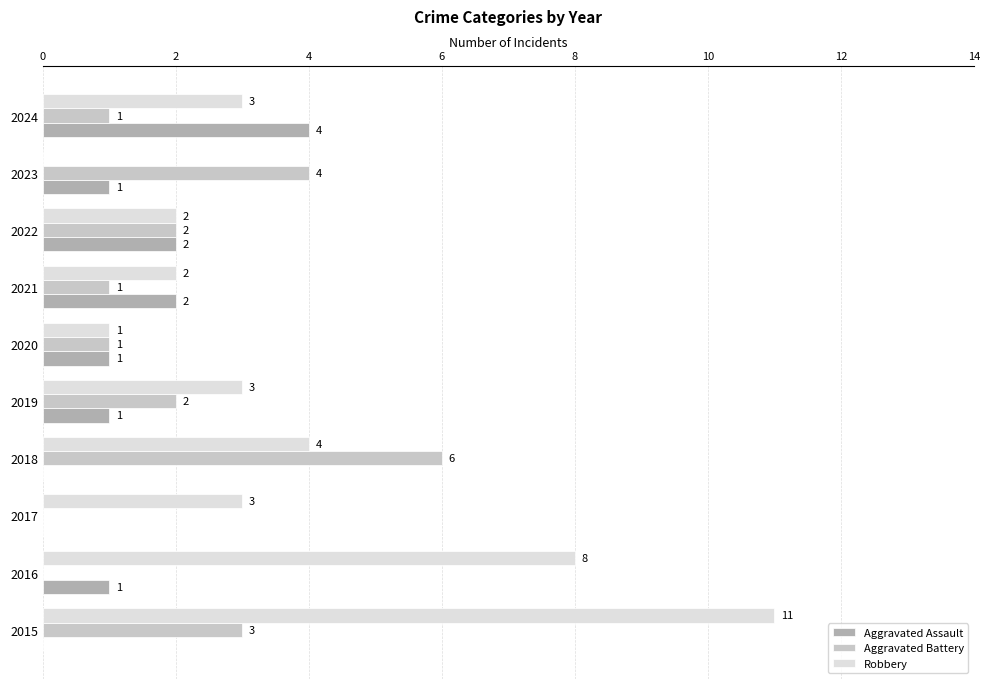

How many positive values does the Aggravated Assault series have?

7